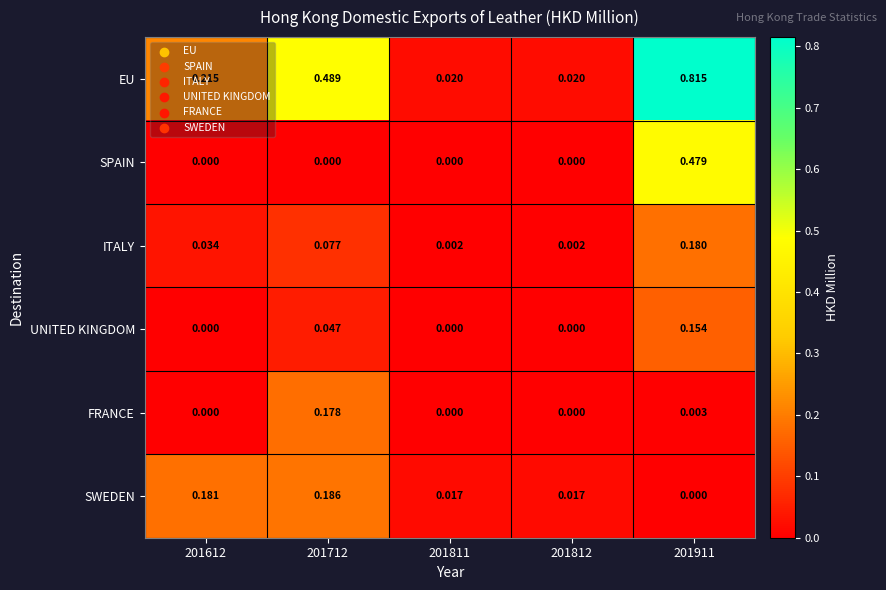

Rank the series at 201911 from lowest to highest value.

SWEDEN, FRANCE, UNITED KINGDOM, ITALY, SPAIN, EU